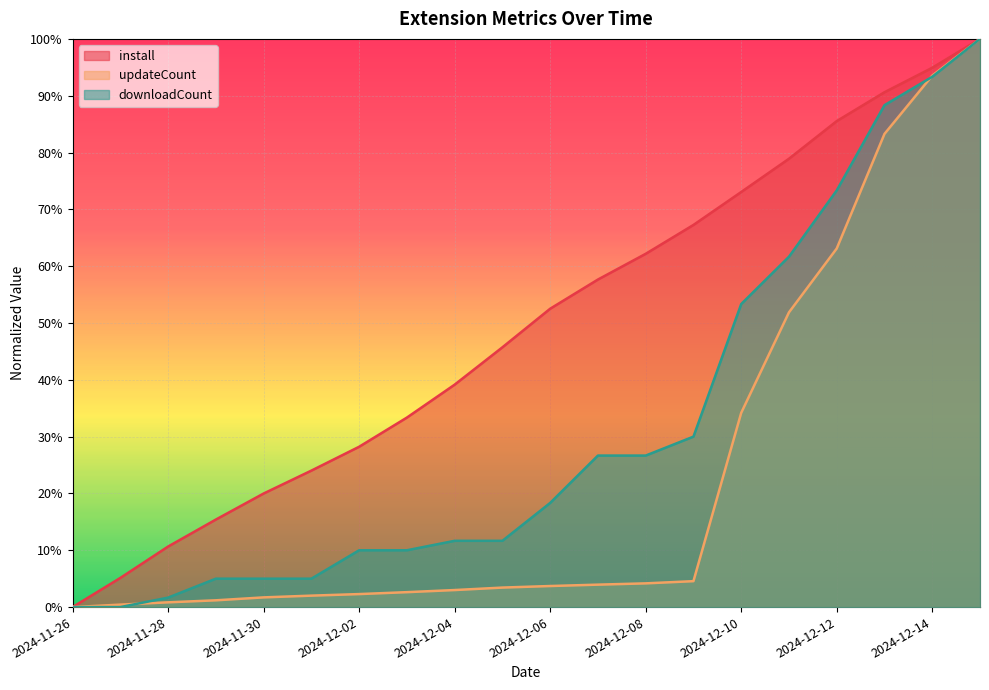

Rank the series by their maximum value, from lowest to highest.

install, updateCount, downloadCount